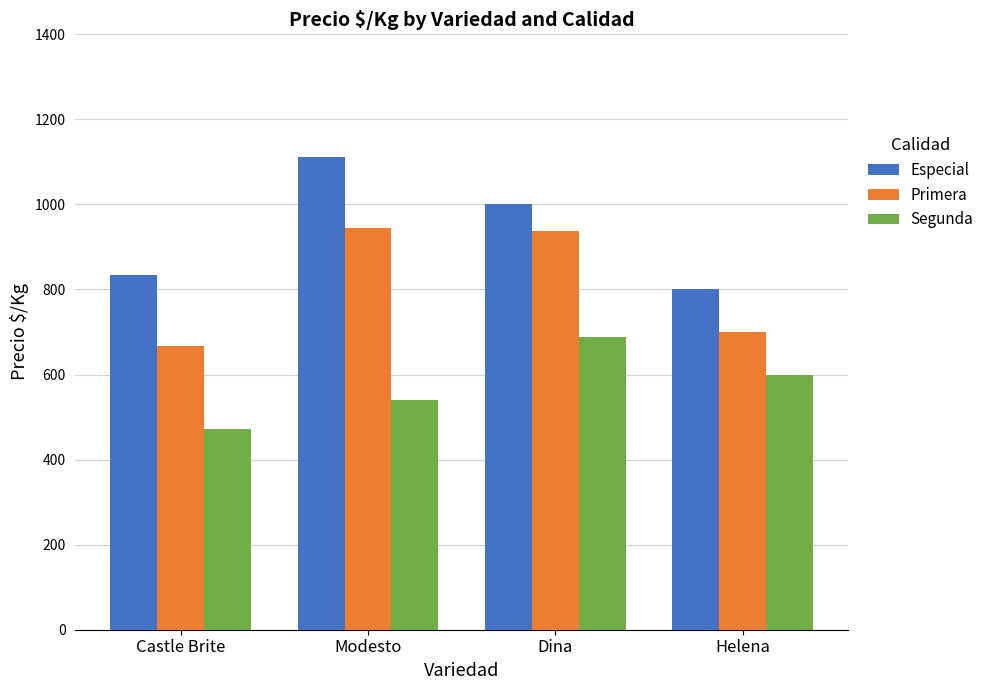

Which series has the largest total across all categories?

Especial